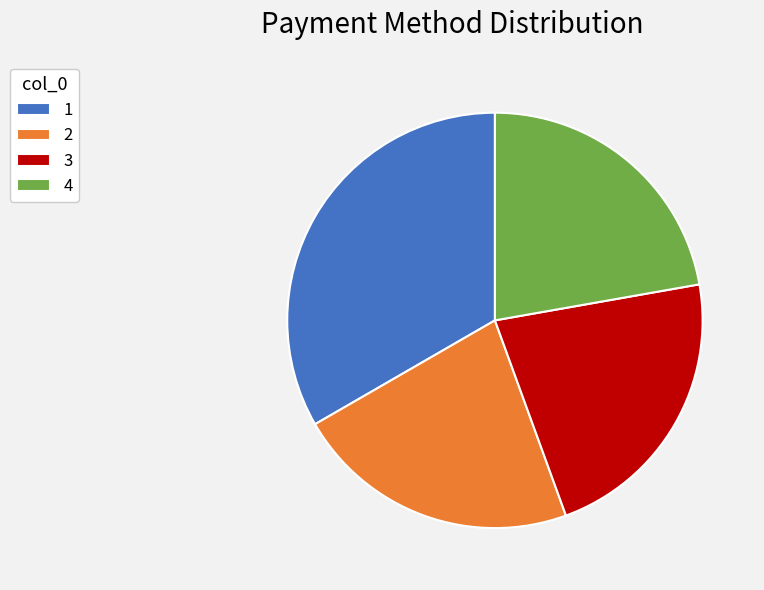

Is there any slice that represents more than half of the pie?

No